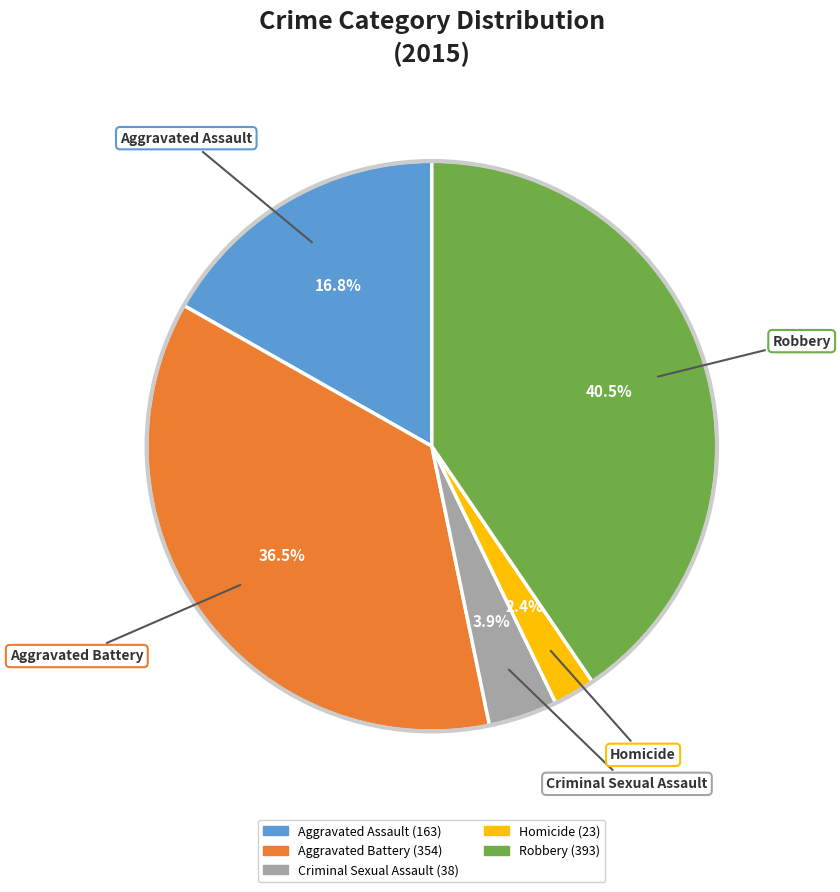

Is it true that Aggravated Assault is 17% of the pie?

True